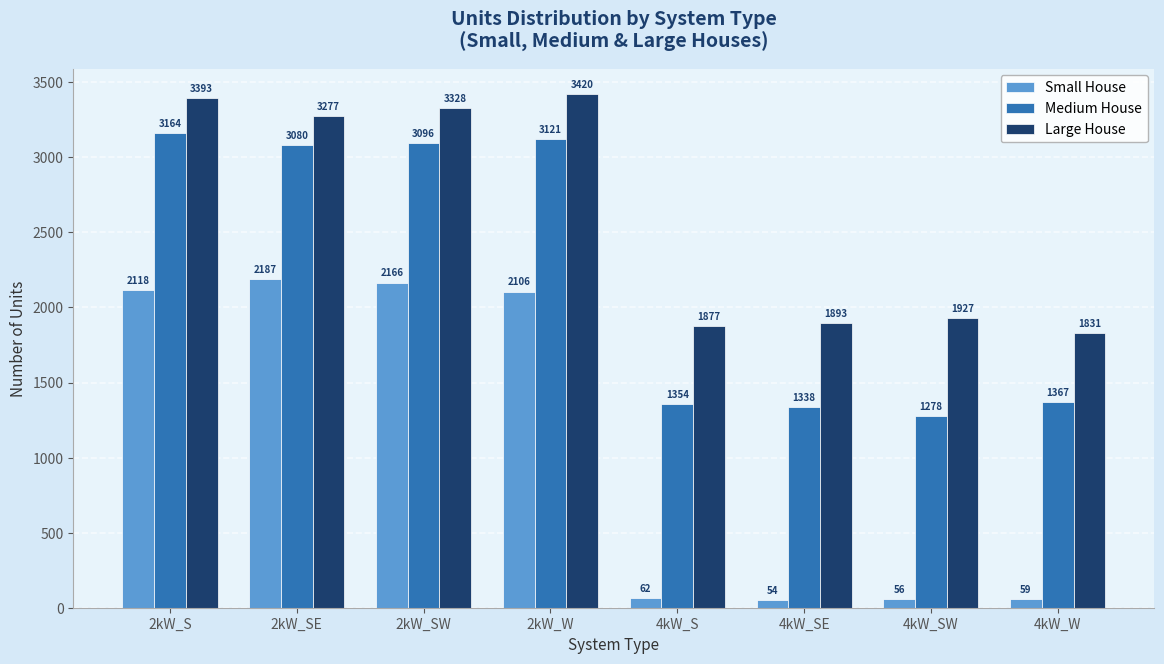

Reading left to right, list all the values displayed in this chart.

Small House: 2kW_S=2118	2kW_SE=2187	2kW_SW=2166	2kW_W=2106	4kW_S=62	4kW_SE=54	4kW_SW=56	4kW_W=59
Medium House: 2kW_S=3164	2kW_SE=3080	2kW_SW=3096	2kW_W=3121	4kW_S=1354	4kW_SE=1338	4kW_SW=1278	4kW_W=1367
Large House: 2kW_S=3393	2kW_SE=3277	2kW_SW=3328	2kW_W=3420	4kW_S=1877	4kW_SE=1893	4kW_SW=1927	4kW_W=1831